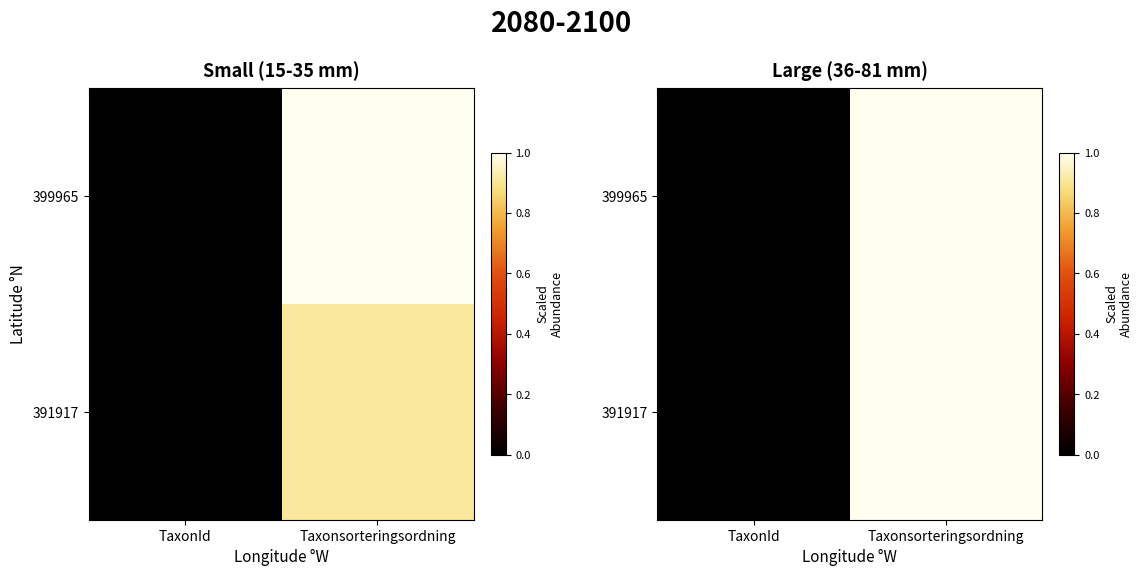

Rank the series by their maximum value, from lowest to highest.

399965, 391917